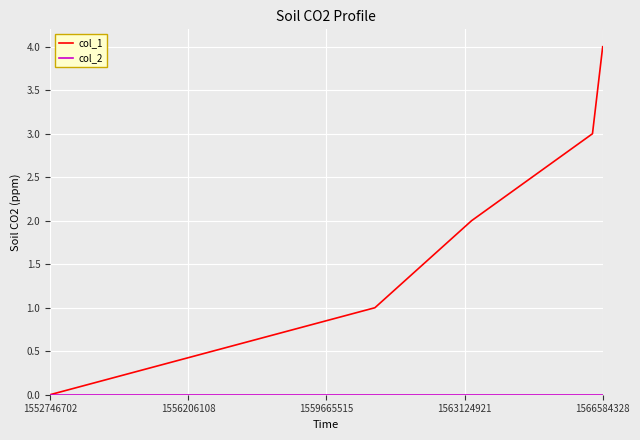

Which series has the largest total across all categories?

col_1